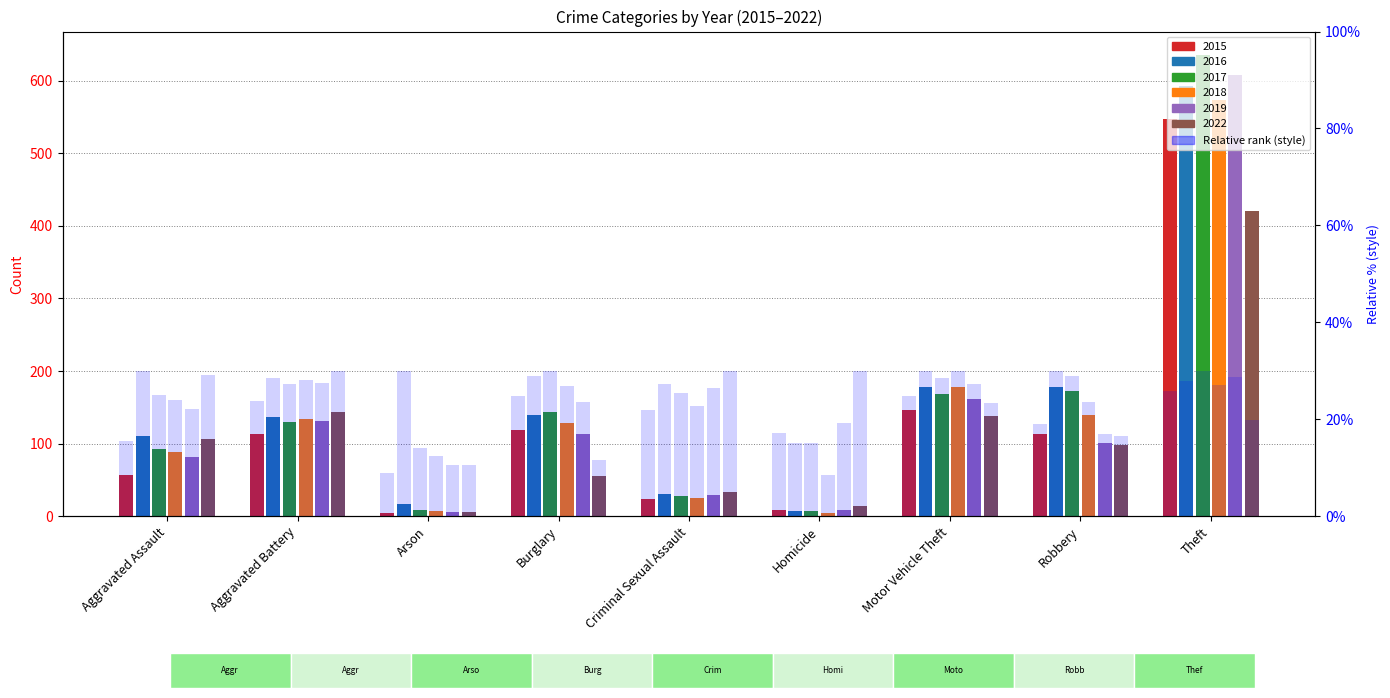

What is the average value of the 2016 series?

154